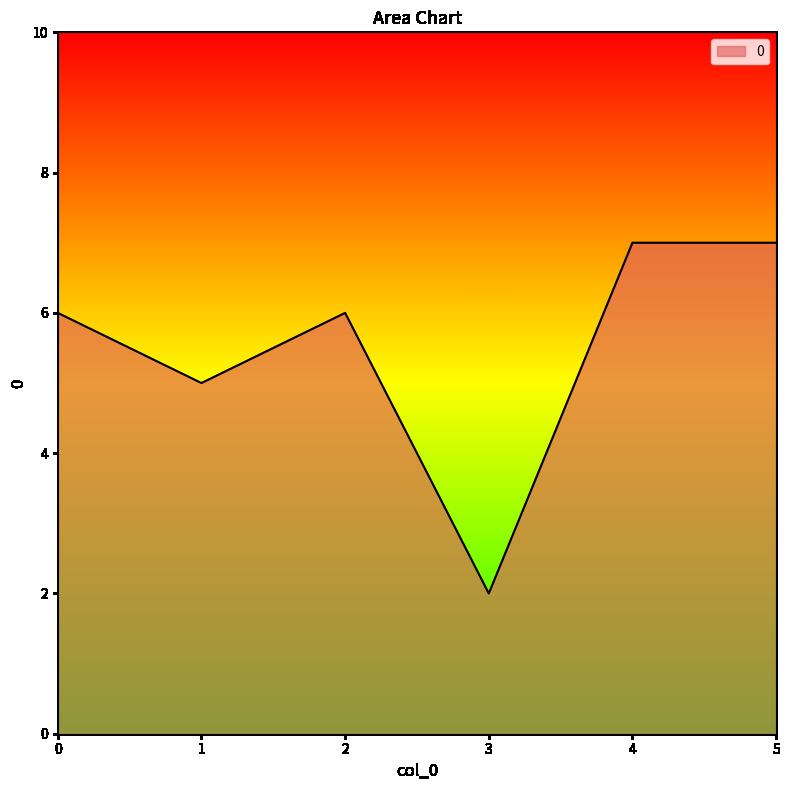

Which label corresponds to the smallest value in the chart?

3